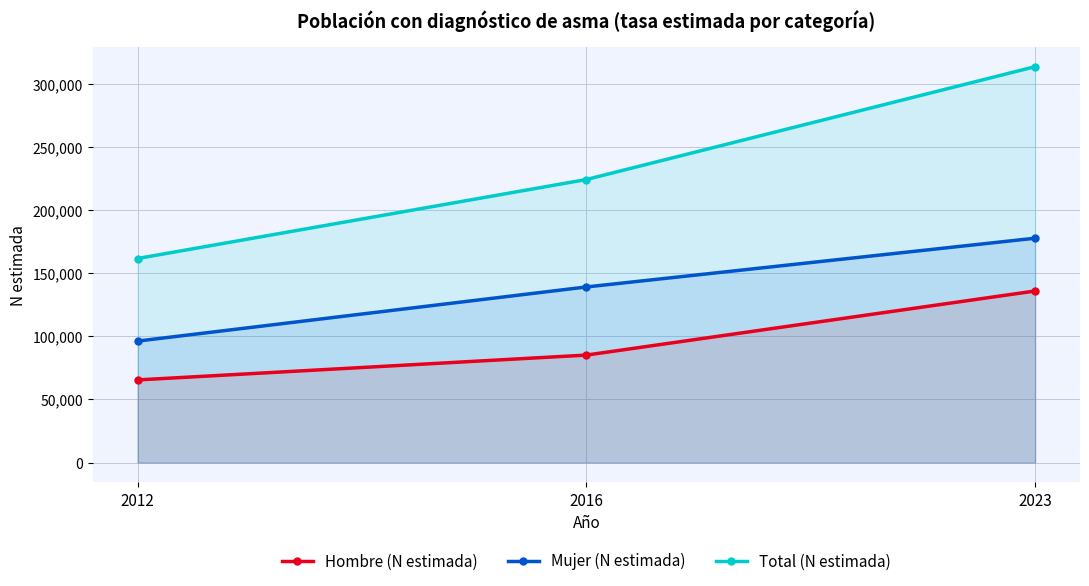

The value of Mujer (N estimada) at 2016 is 69480. True or false?

False